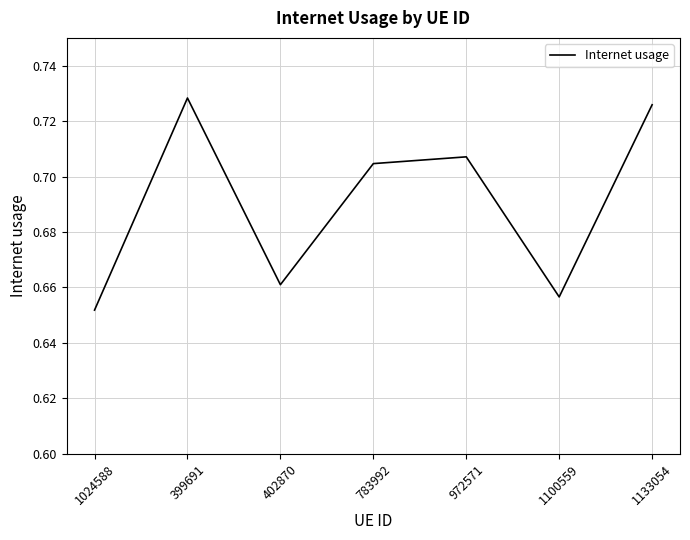

What is the difference between the maximum and minimum values?

0.1